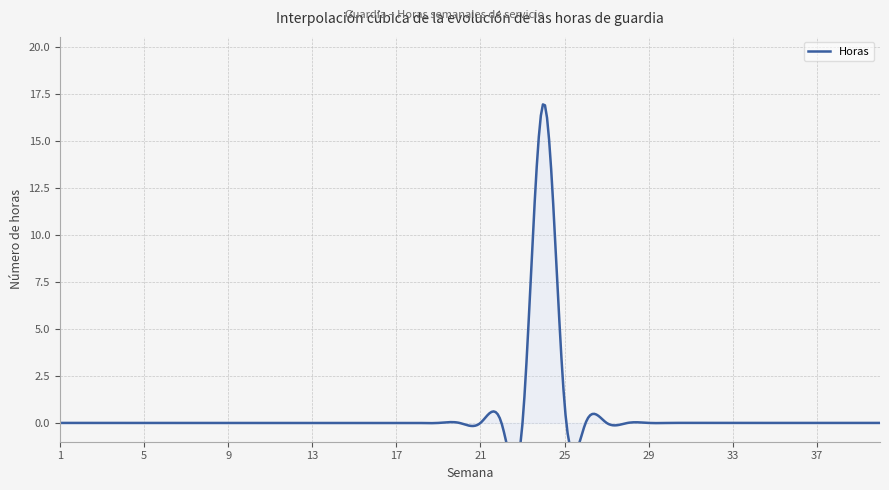

How many interior local peaks (higher than both neighbors) does the data have?

1